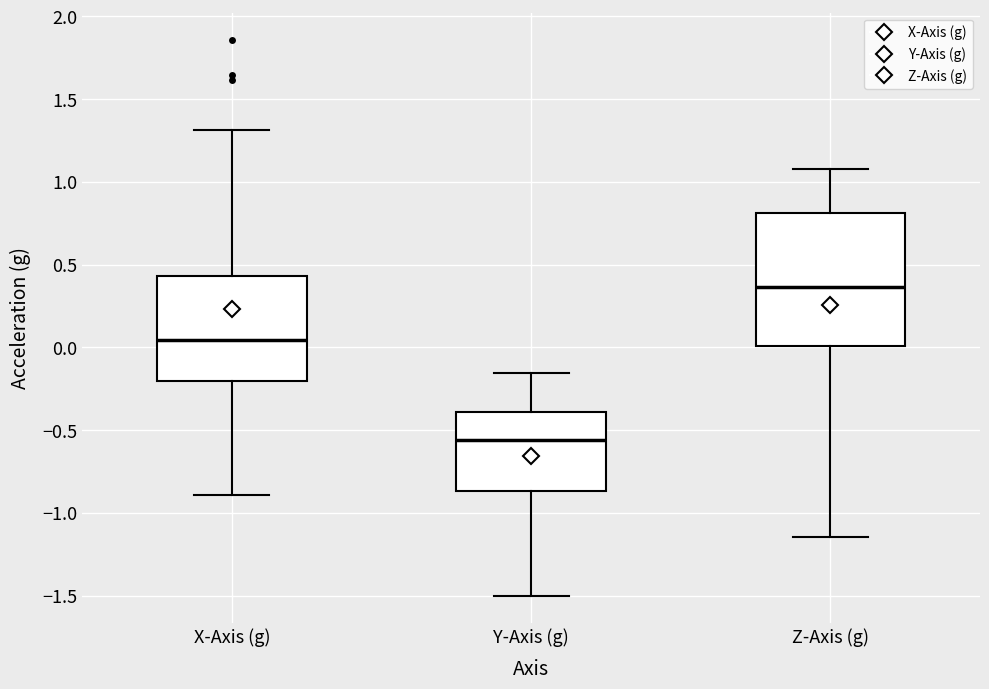

Reading left to right, read every box against the y-axis: the position of its median line, the range the box covers, and the ends of its whiskers. The values are not printed on the chart, so give them approximately, as read against the axis.

X-Axis (g): median 0.05, box -0.20 to 0.45, whiskers -0.90 to 1.30
Y-Axis (g): median -0.55, box -0.85 to -0.40, whiskers -1.50 to -0.15
Z-Axis (g): median 0.35, box 0.00 to 0.80, whiskers -1.15 to 1.10